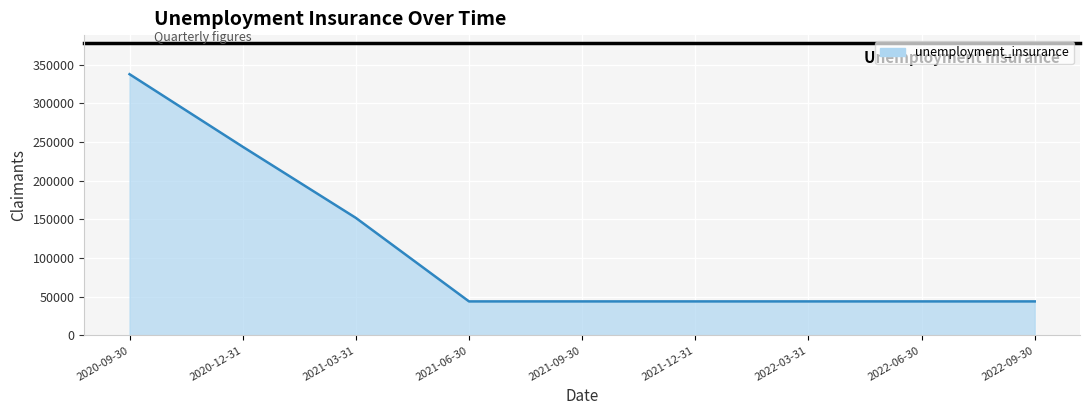

How many lines are shown in the chart?

1